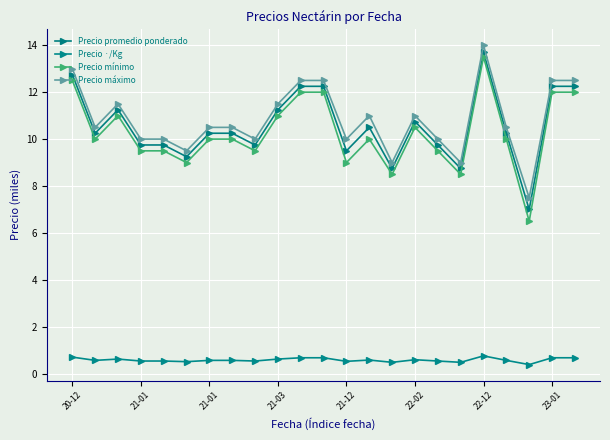

Is this an area chart (filled region under the line)?

No